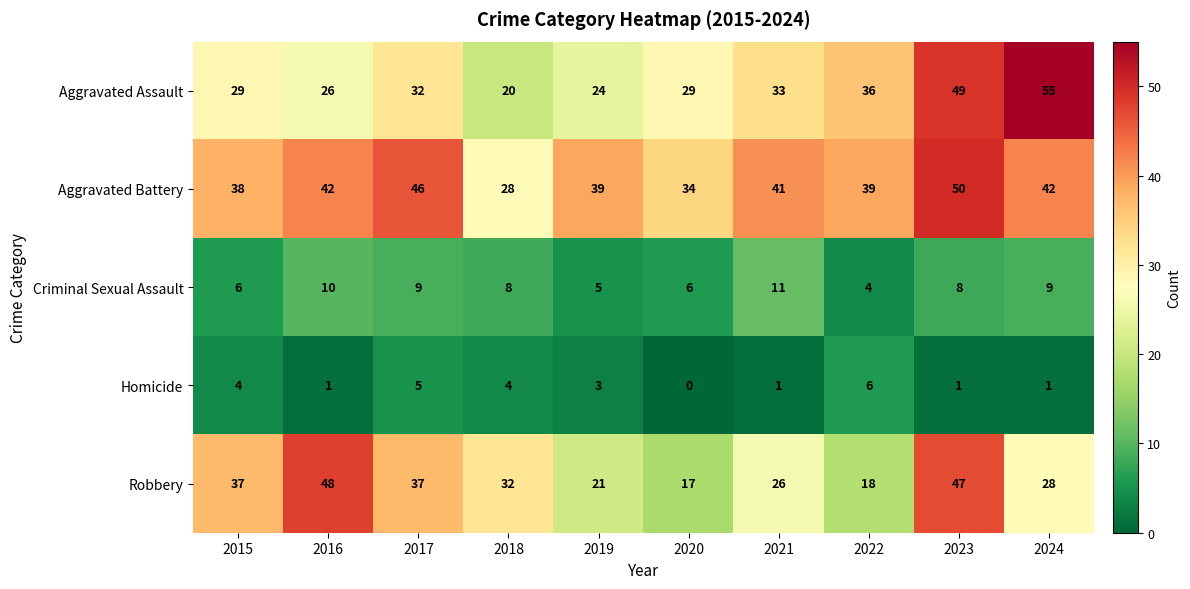

Which series has the widest spread of values?

Aggravated Assault